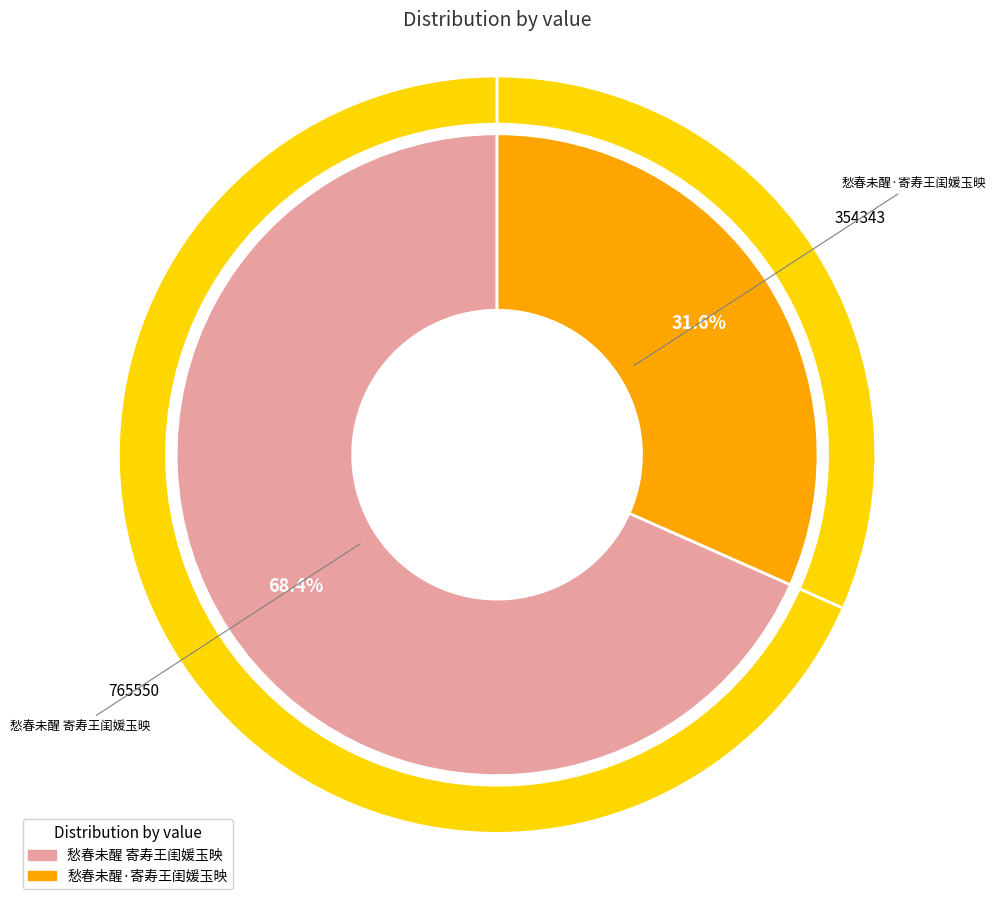

How many segments does this pie chart have?

2